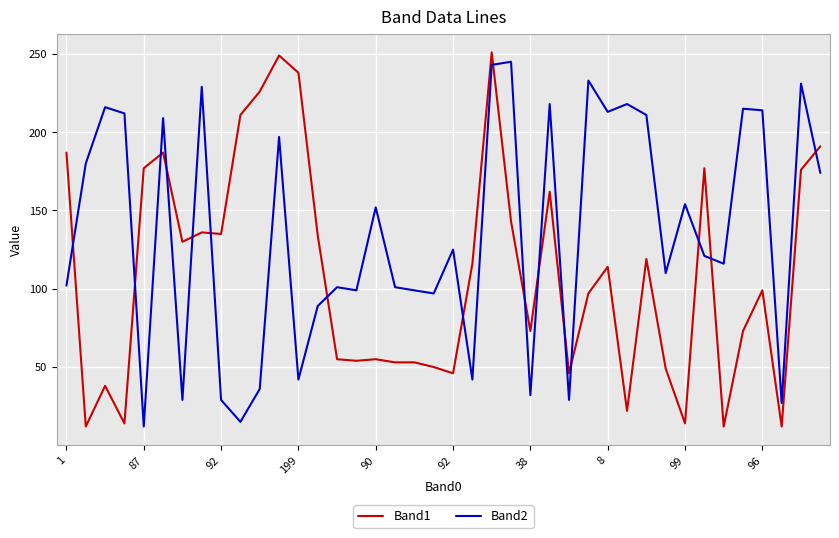

How many intersections are there between Band2 and Band1?

16